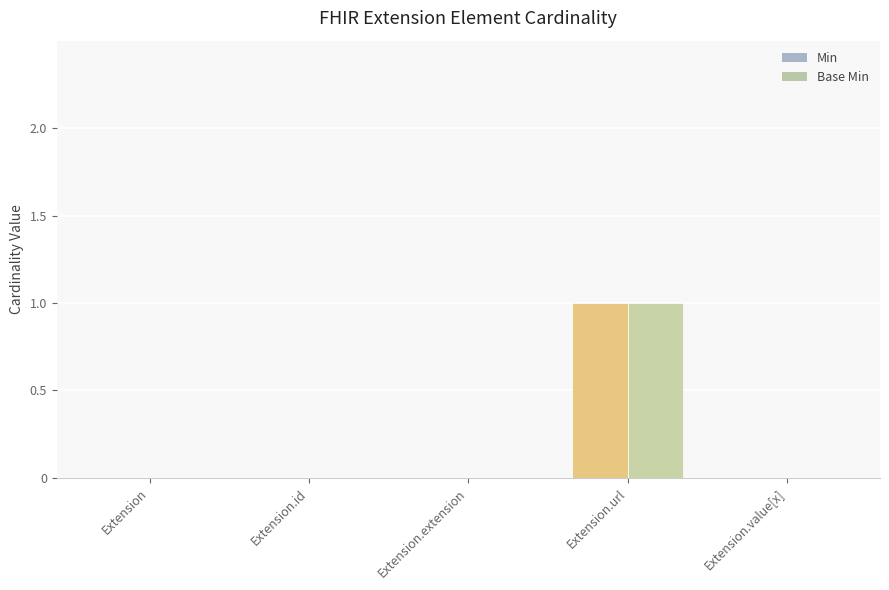

How many series are shown in this chart?

2